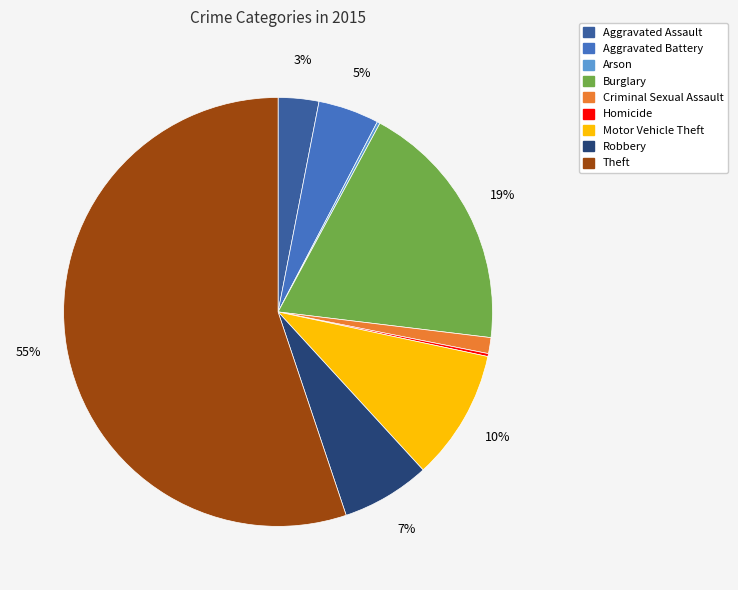

The Criminal Sexual Assault slice represents 1% of the pie. True or false?

True